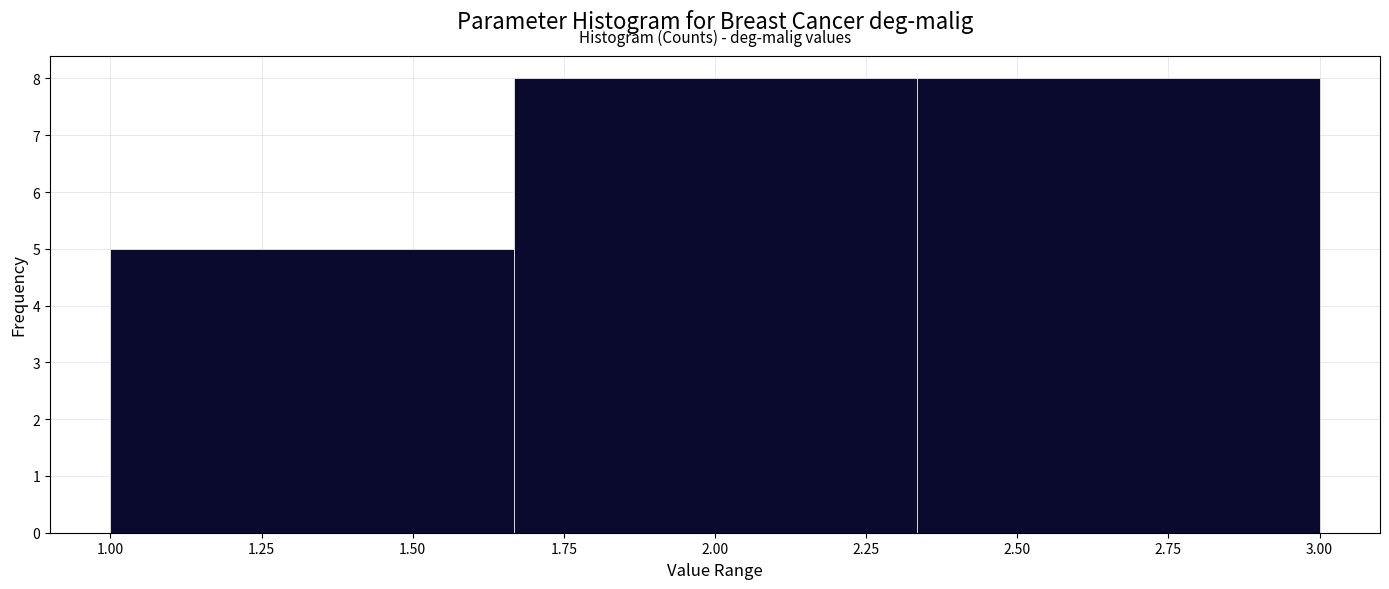

What is the height of the bar covering 1.65 to 2.35 on the x-axis? Neither the bar edges nor the heights are printed on the chart, so give them approximately, as read against the axes.

8